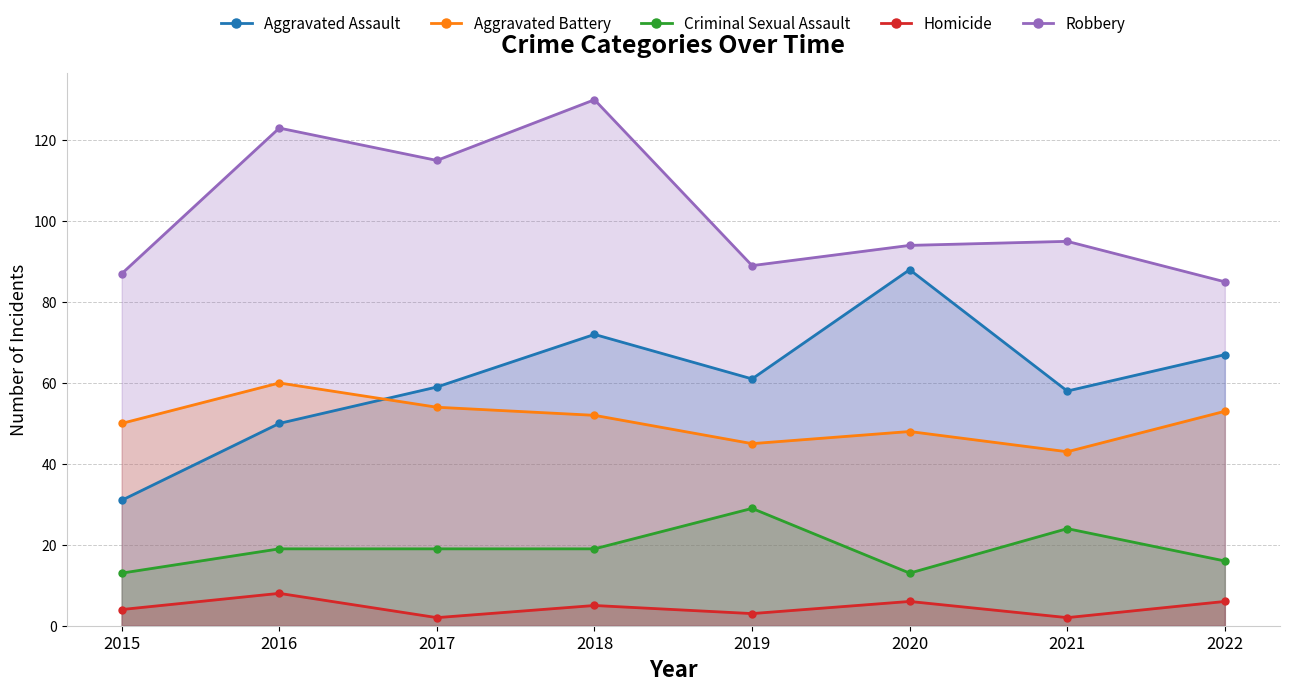

What is the difference between the highest and lowest values at 2016?

115